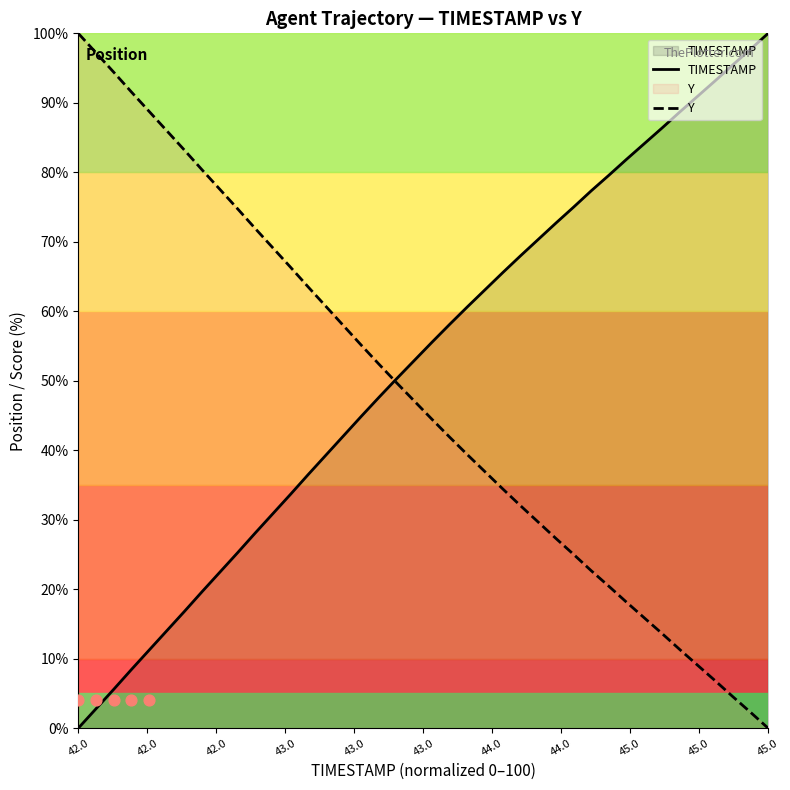

At how many categories does at least one series exceed 48?

40